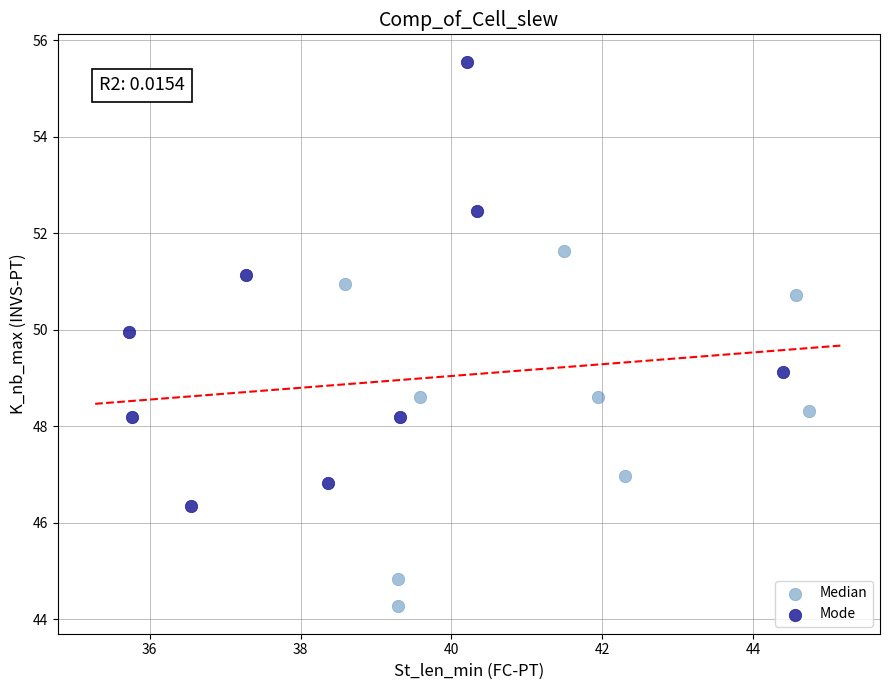

Which series contains the lowest Y value?

Median